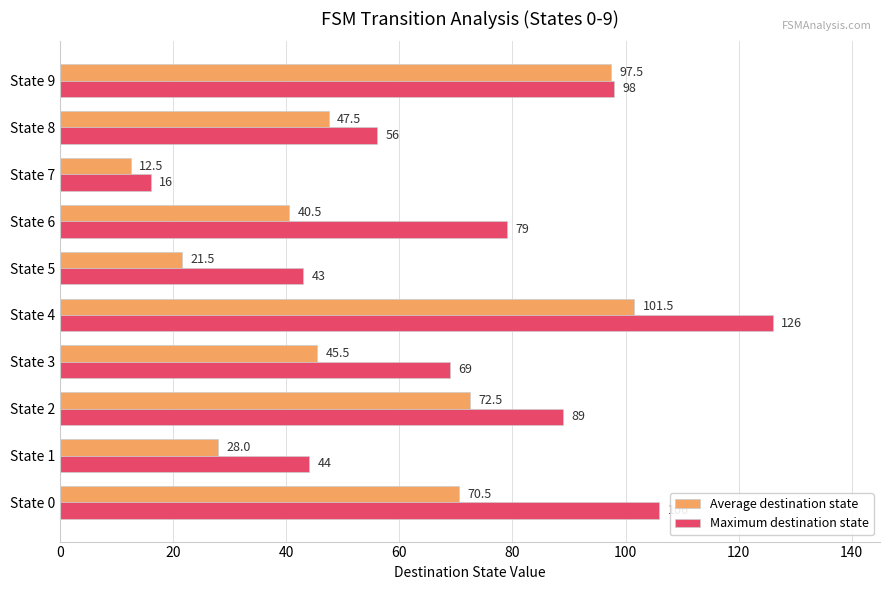

Which category has the highest value in the Average destination state series?

State 4